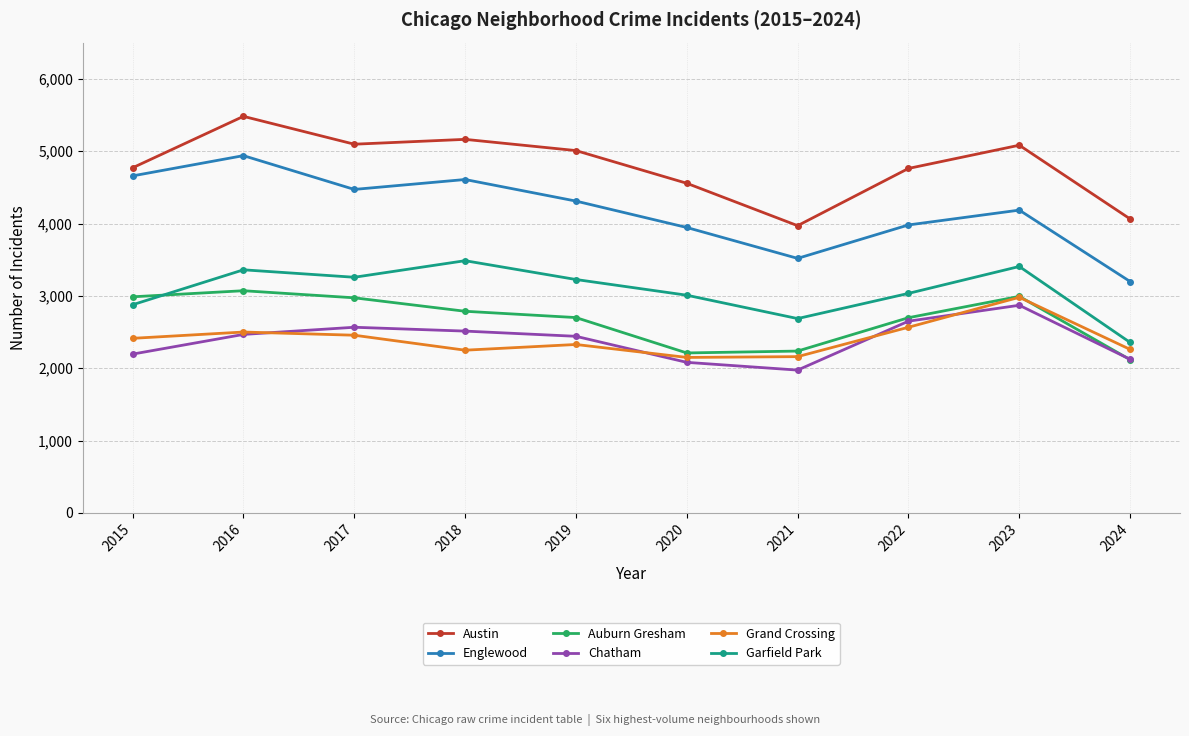

The Grand Crossing series shows 3353 at 2016. True or false?

False